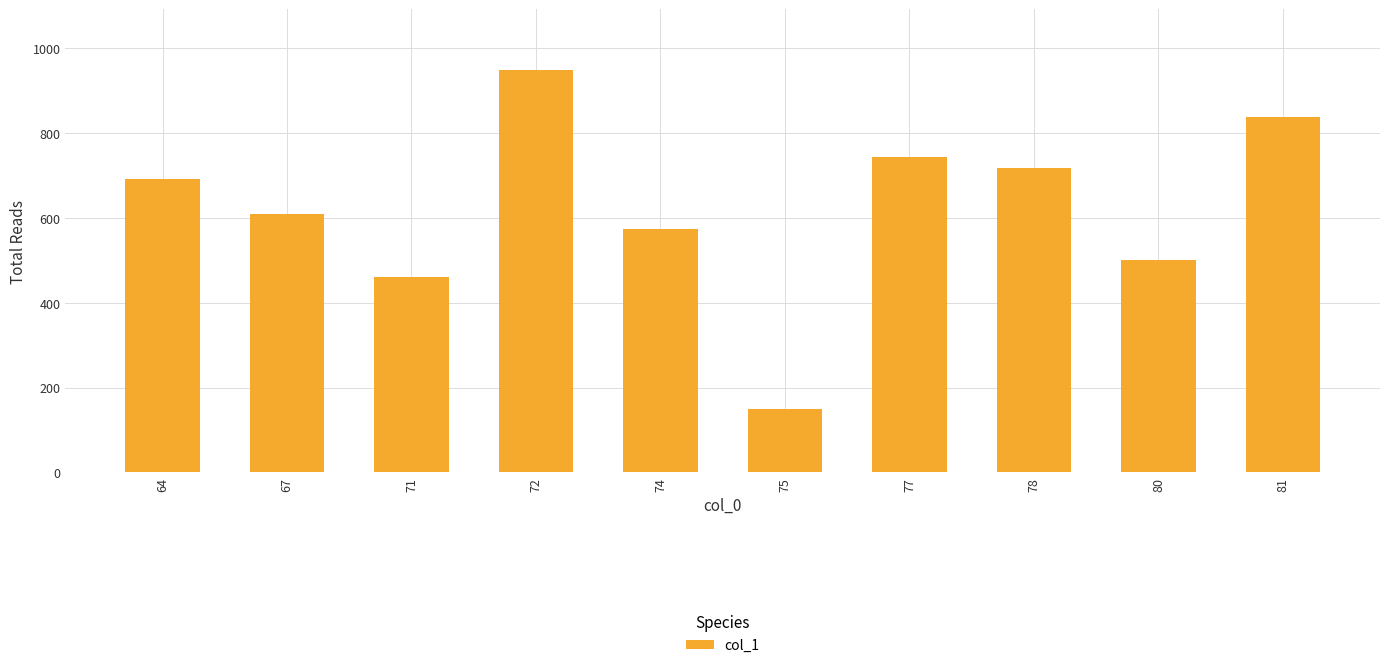

What is the greatest value displayed?

950